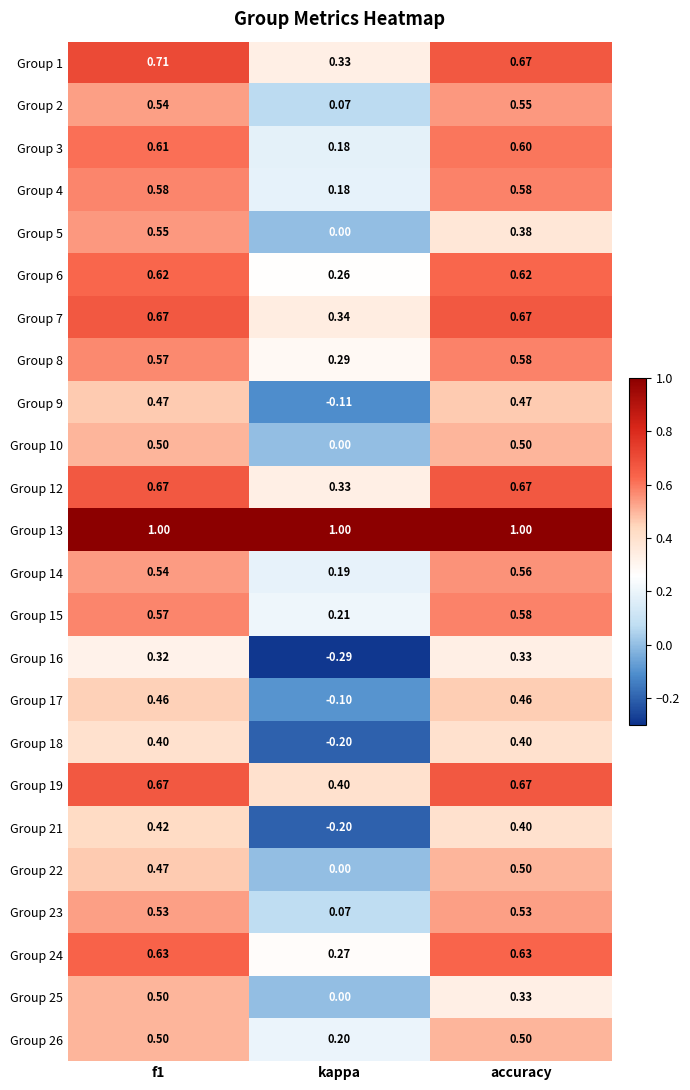

At which label is Group 16 closest to 0?

kappa